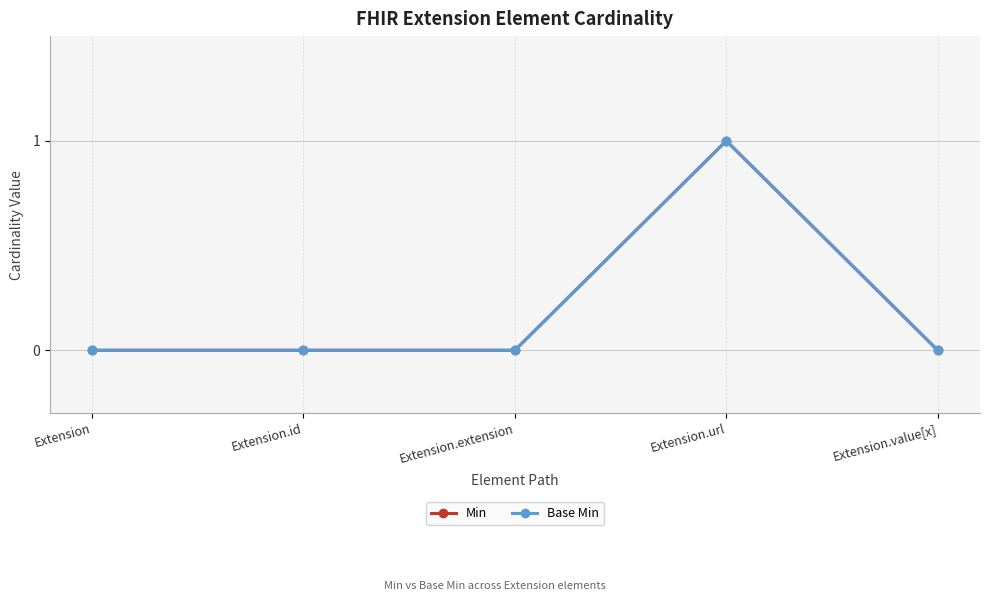

The Min series shows 1 at Extension.url. True or false?

False